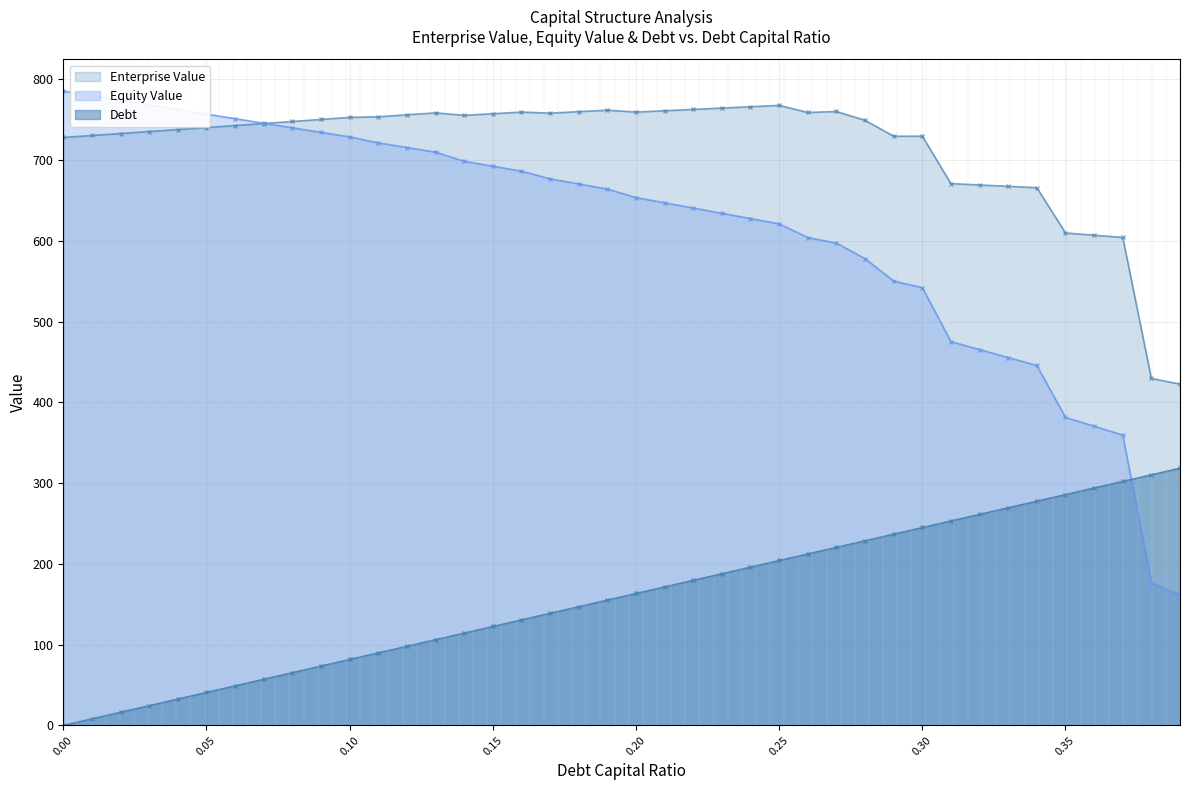

What position from the left is 0.03?

4